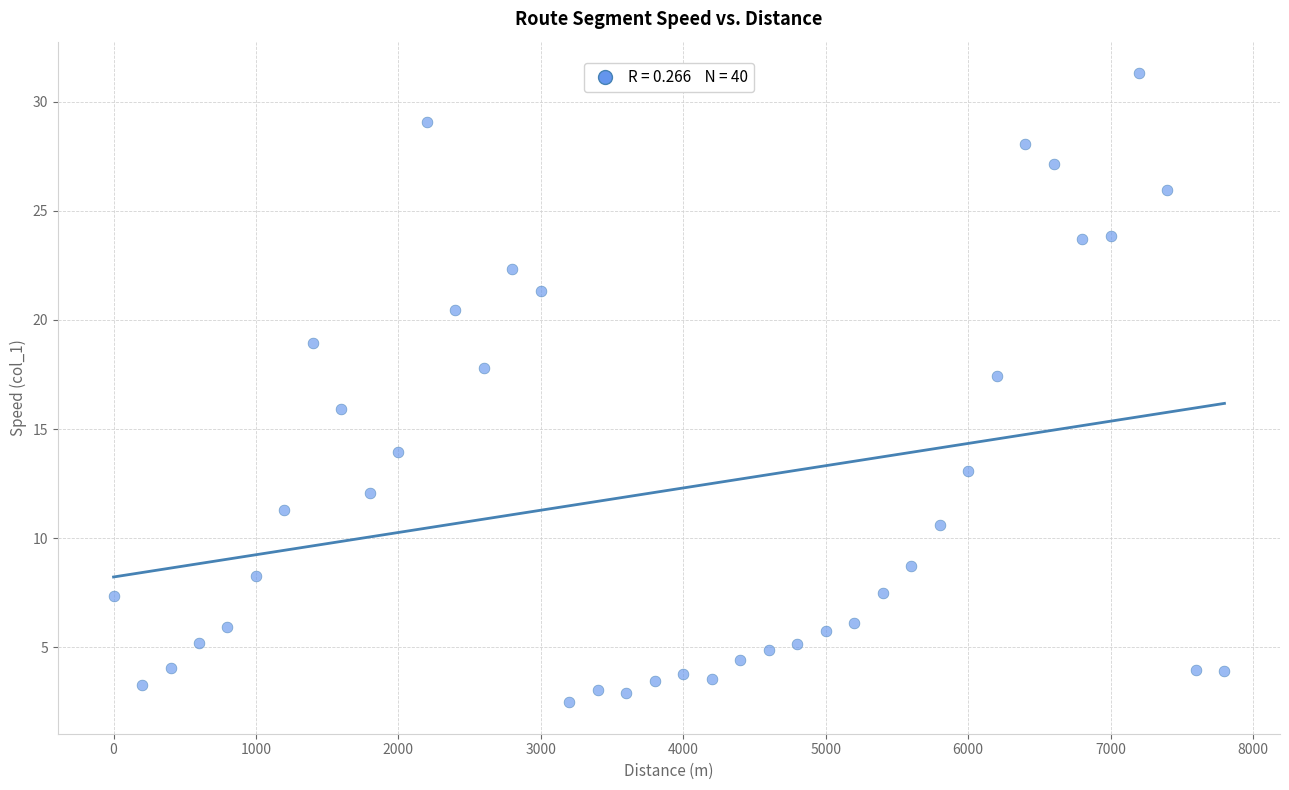

What is the range of Y values (max minus min)?

28.9